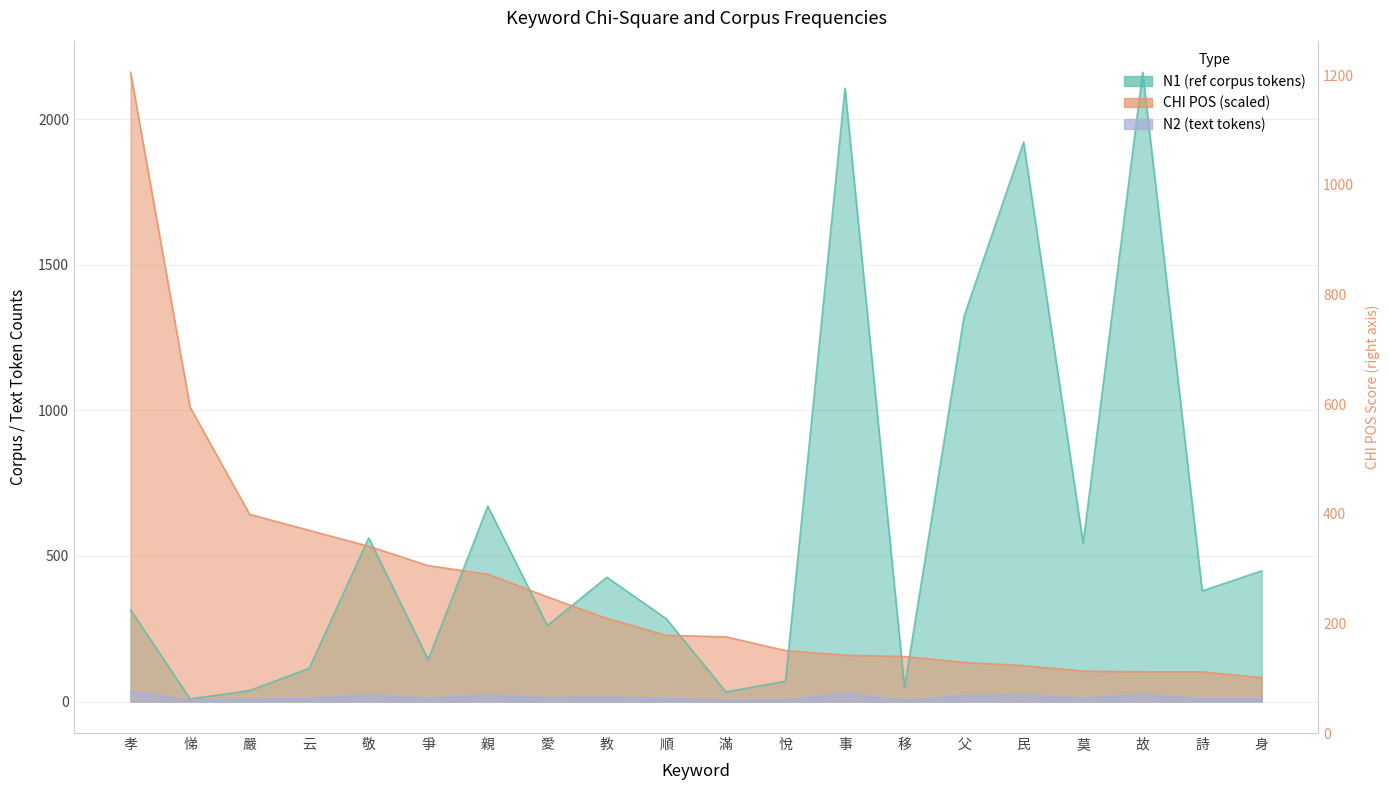

At 父, list the series in order from smallest to largest.

N2 (text tokens), CHI POS, N1 (ref corpus tokens)